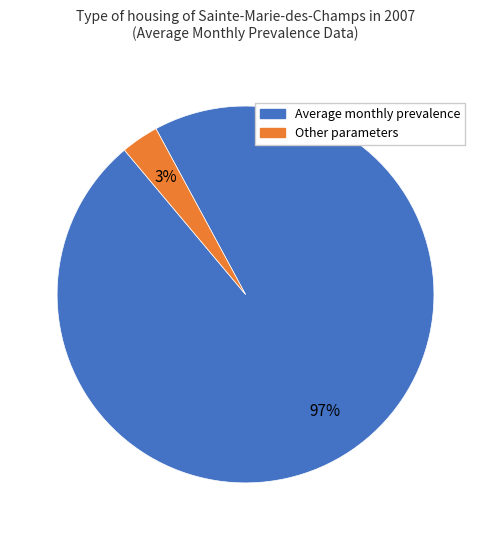

Between Average monthly prevalence and Other, which is larger?

Average monthly prevalence